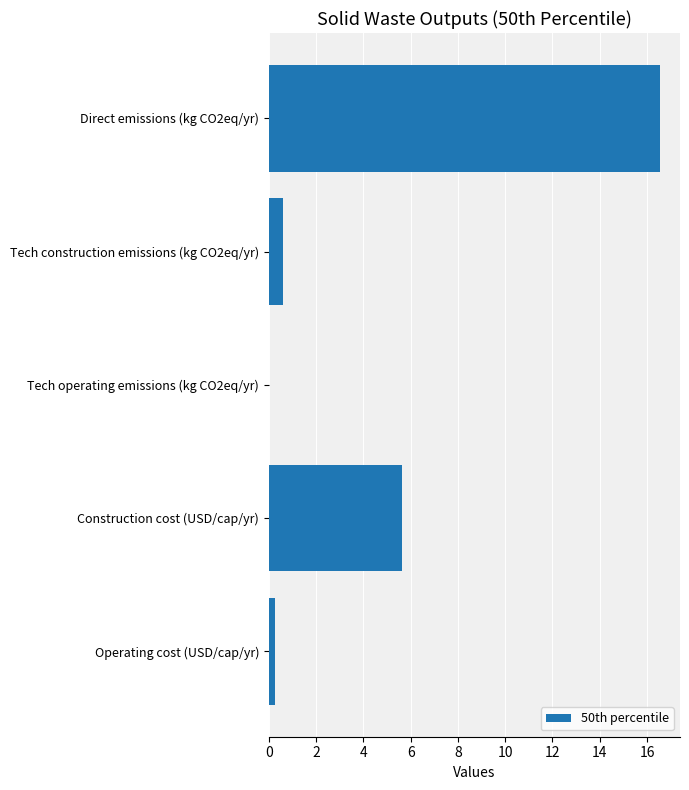

What is the sum of the values at Direct emissions (kg CO2eq/yr) and Construction cost (USD/cap/yr)?

22.2